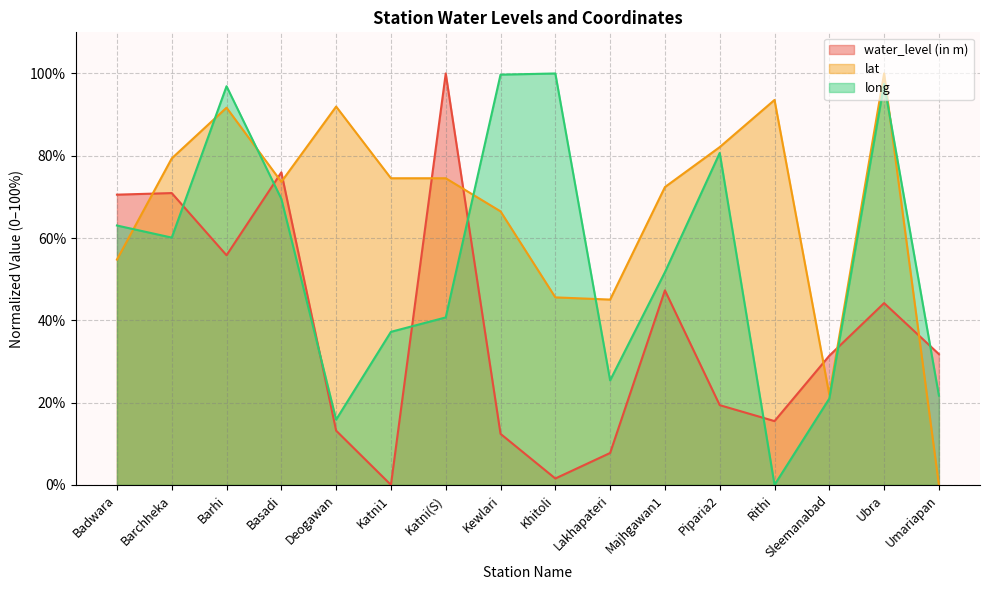

At which category does the chart reach its minimum across all series?

Katni1